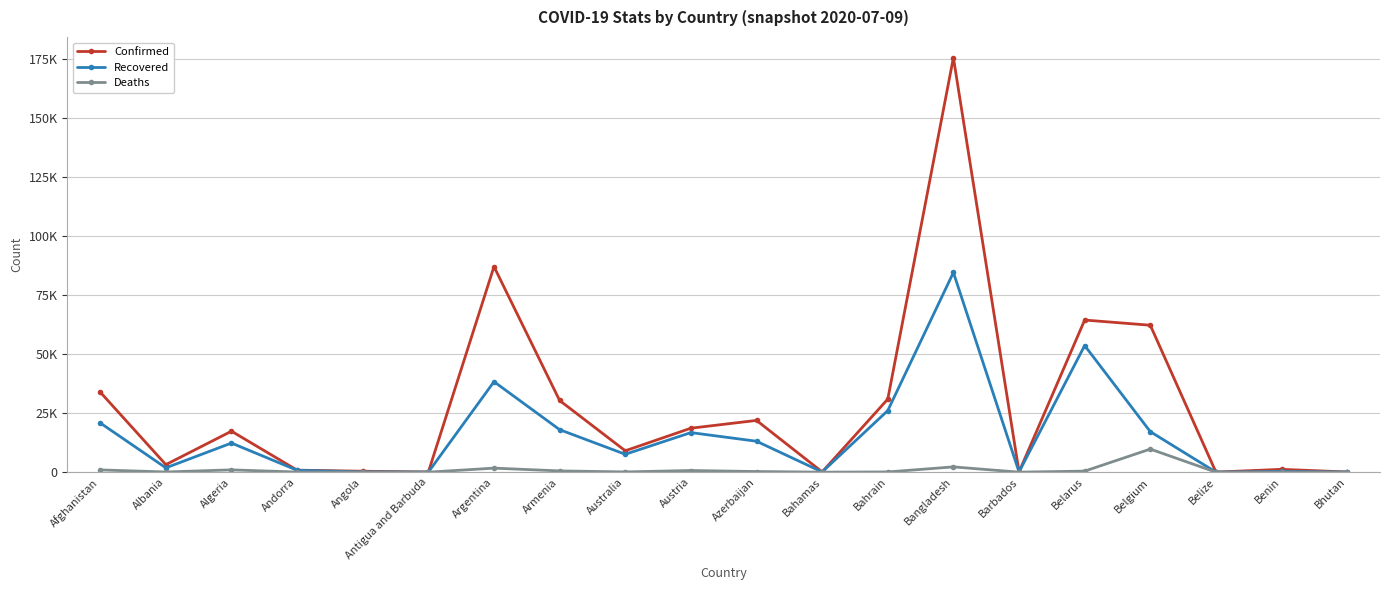

In Recovered, how many points are lower than both neighbors (excluding endpoints)?

6